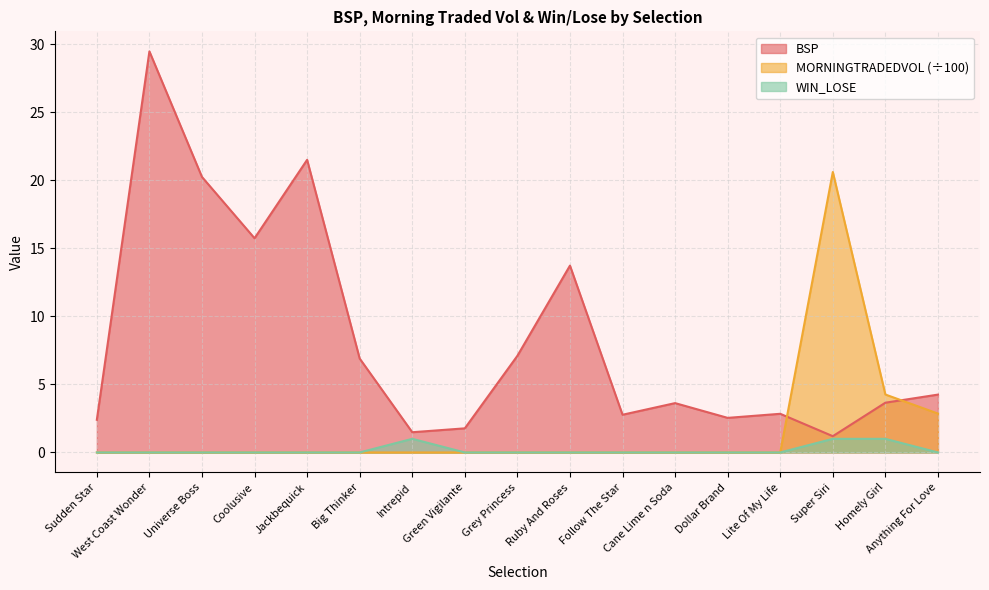

True or false: MORNINGTRADEDVOL has a value of 11.3 at Cane Lime n Soda.

False